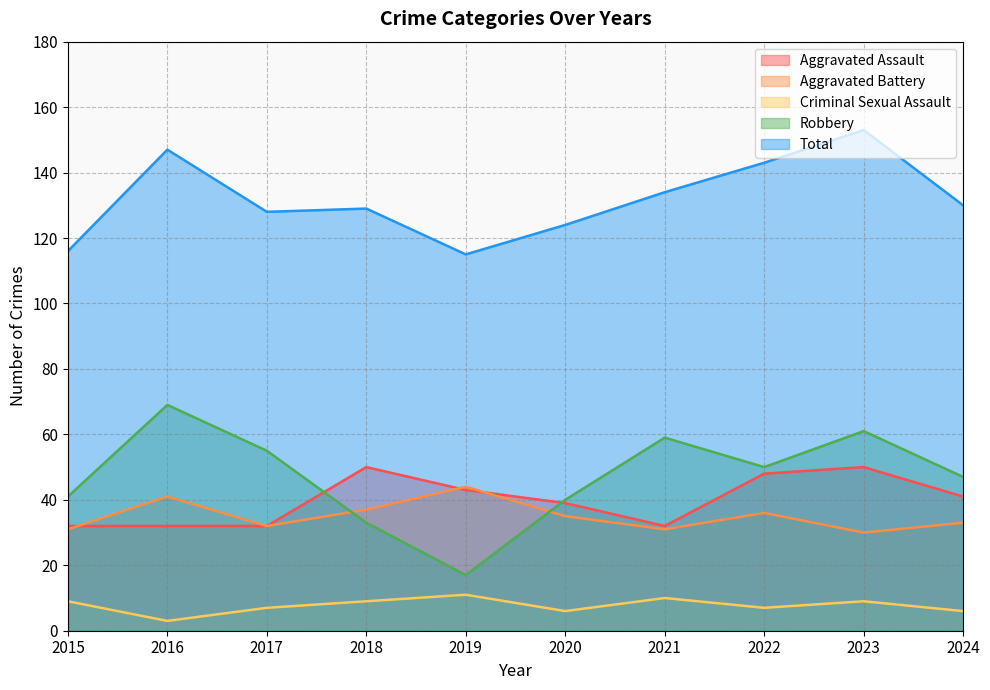

Where is the first local minimum for Aggravated Assault?

2021